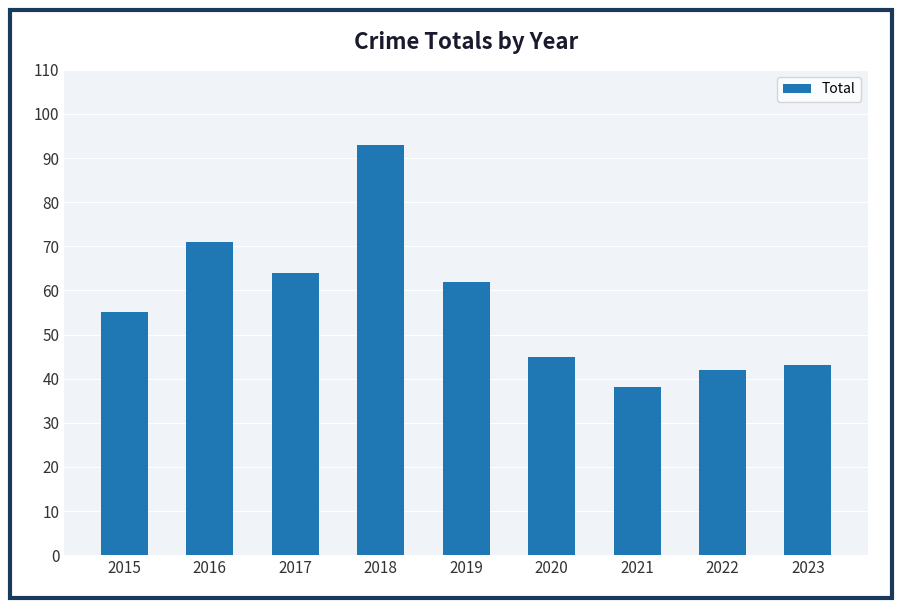

Read the value at 2016, to the nearest 5.

70